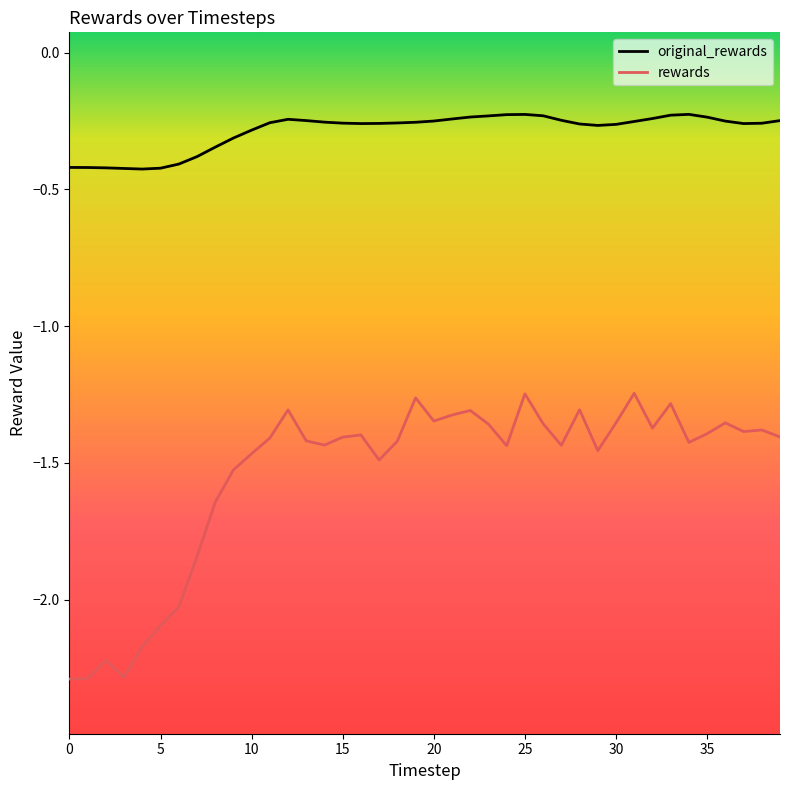

What is the difference between the maximum and minimum values in the rewards series?

1.0